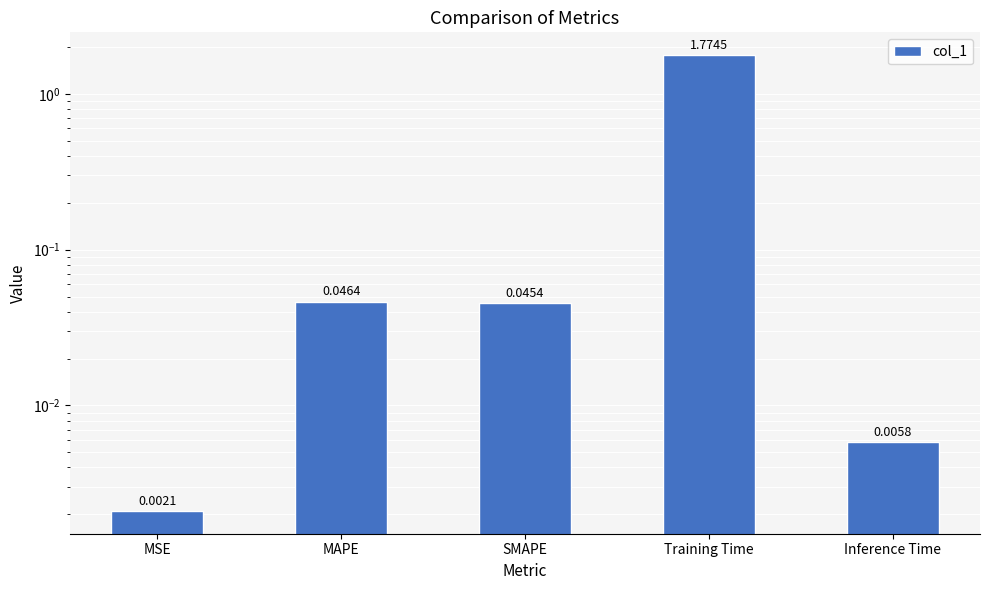

At which category does the chart reach its peak across all series?

Training Time